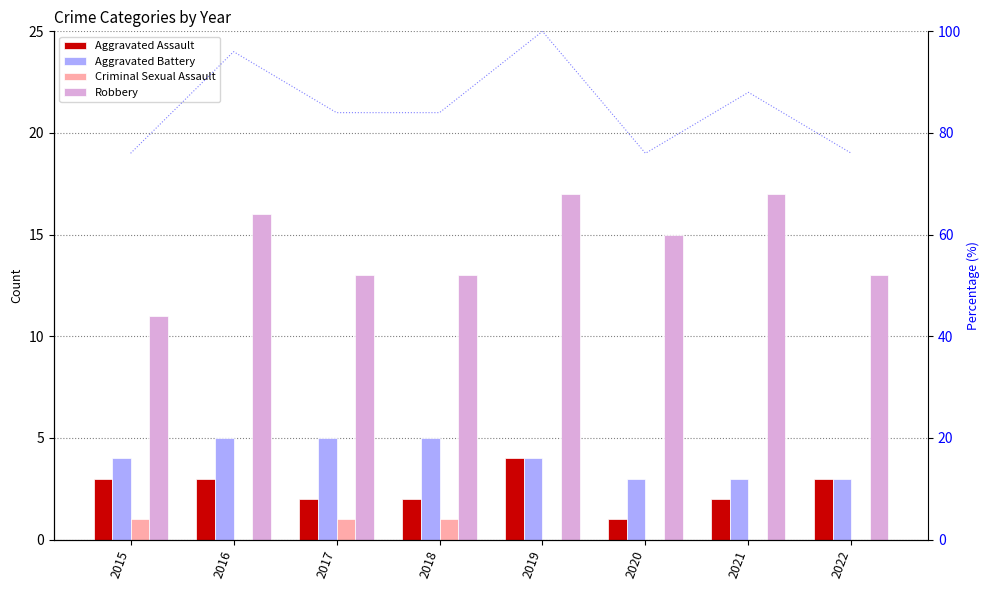

Is it true that Aggravated Battery equals 2 at 2015?

False